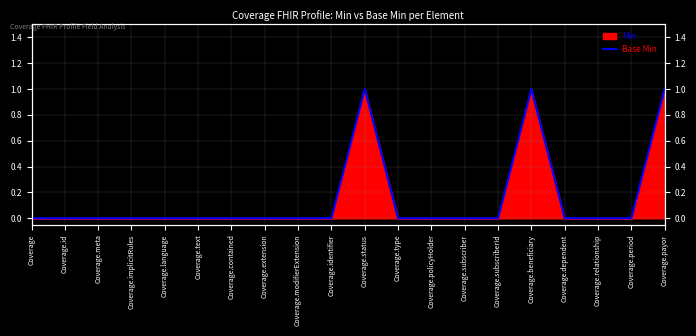

List the labels in order of value, largest first.

Coverage.status, Coverage.beneficiary, Coverage.payor, Coverage, Coverage.id, Coverage.meta, Coverage.implicitRules, Coverage.language, Coverage.text, Coverage.contained, Coverage.extension, Coverage.modifierExtension, Coverage.identifier, Coverage.type, Coverage.policyHolder, Coverage.subscriber, Coverage.subscriberId, Coverage.dependent, Coverage.relationship, Coverage.period